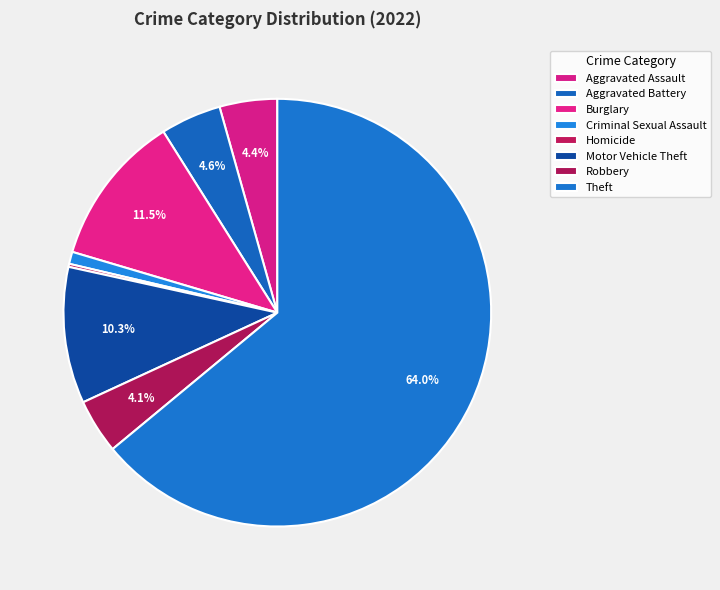

To the nearest percent, what is the difference between the largest and smallest slice percentages?

64%